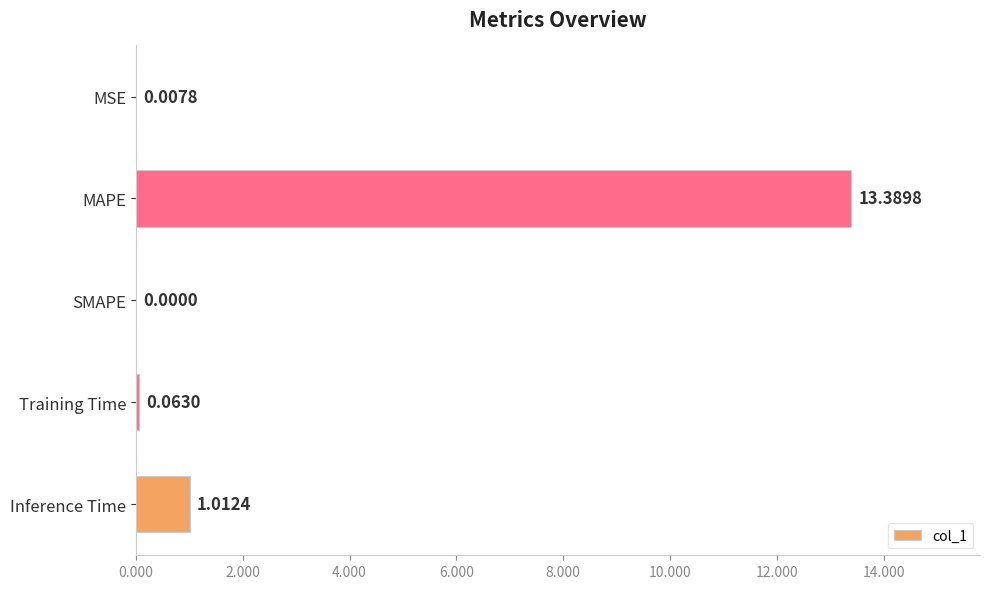

What is the change in value from MAPE to Inference Time?

-12.4